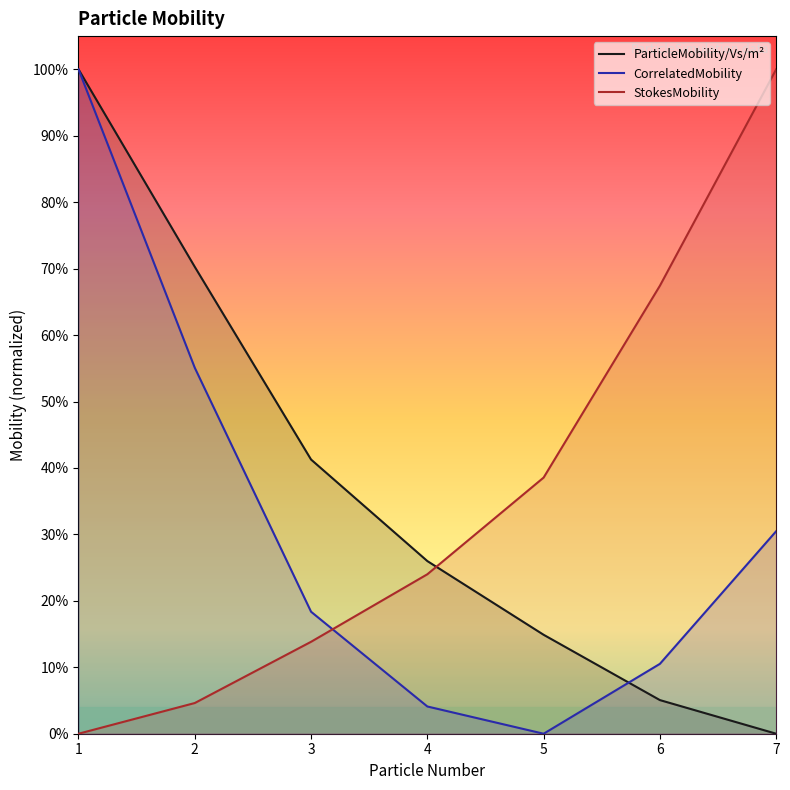

What is the value of the CorrelatedMobility point at the 6th from the left?

0.1